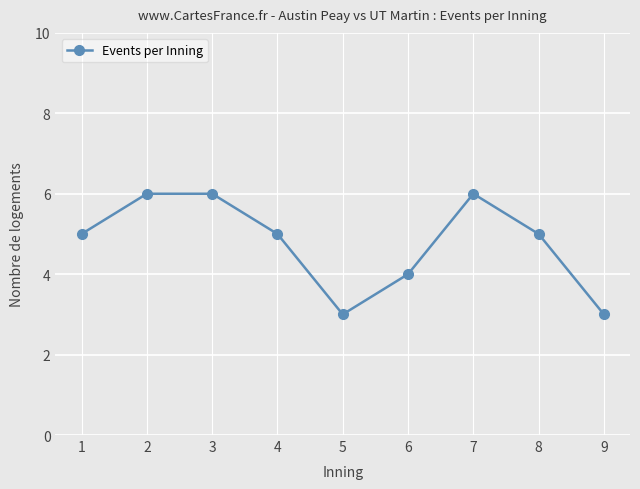

What is the difference between the second highest and minimum values?

3